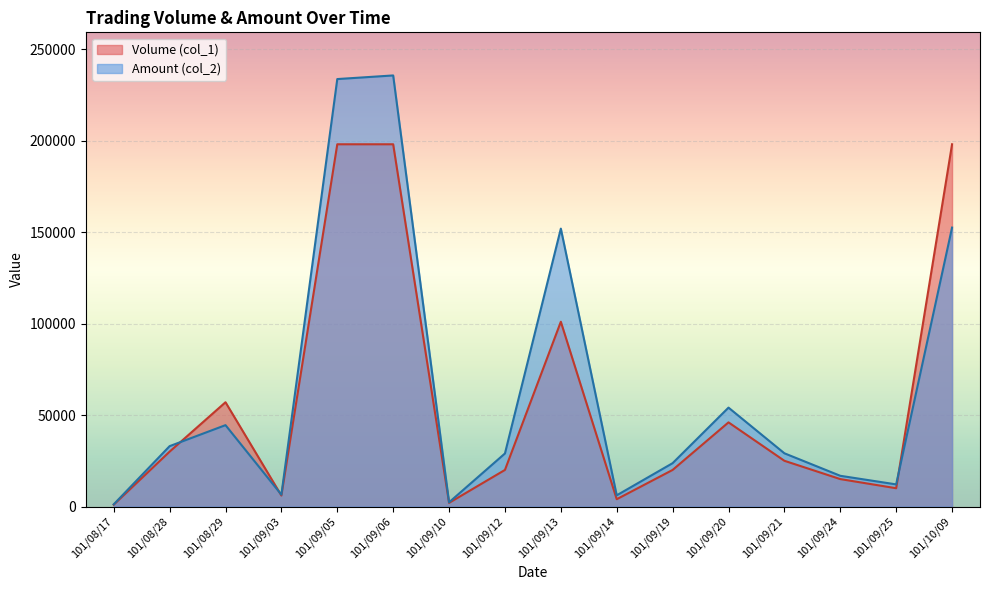

At 101/09/13, list the series in order from smallest to largest.

Volume (col_1), Amount (col_2)